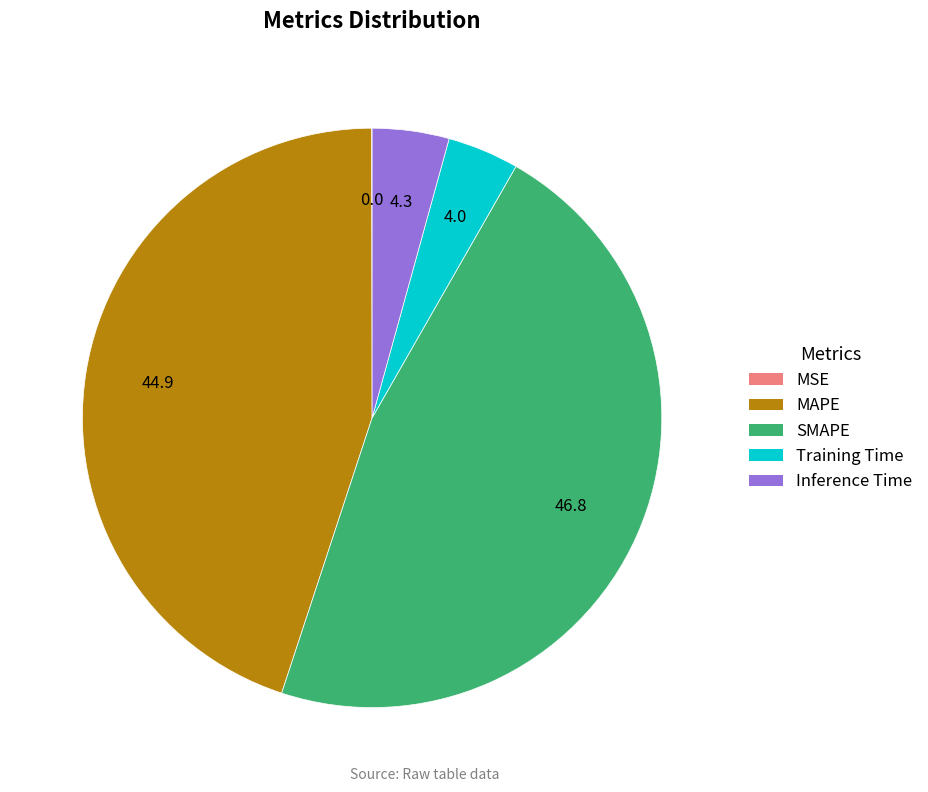

Is it true that MAPE is 45% of the pie?

True